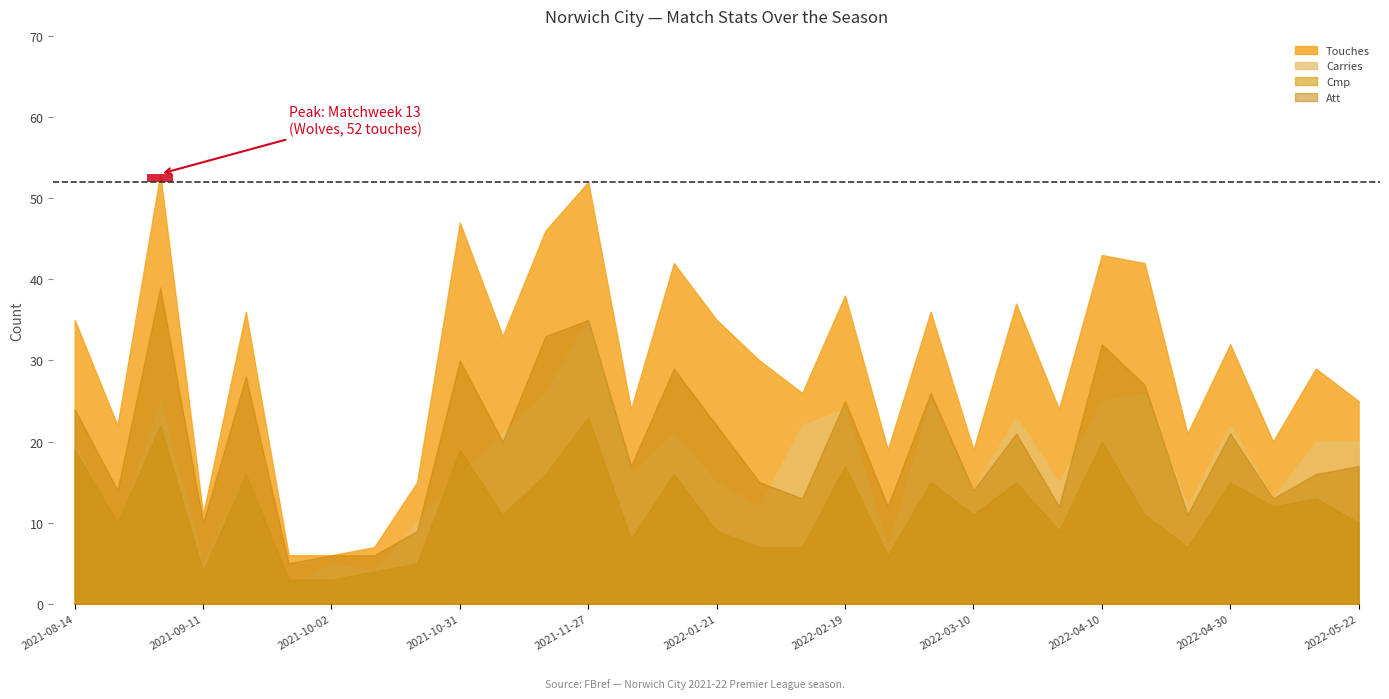

What is the sum of the Att values at 2021-11-06 and 2022-05-11?

36